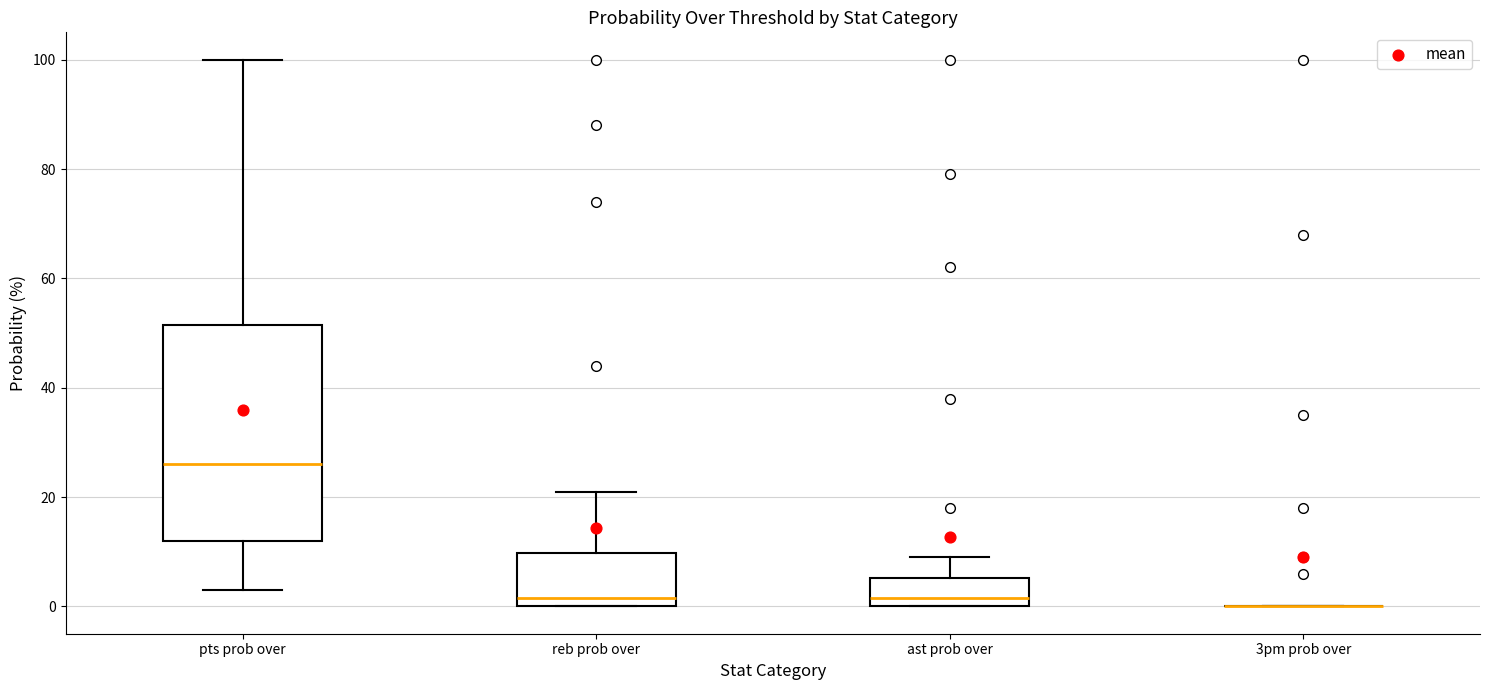

Comparing the boxes themselves (not the whiskers), which one is the tallest?

pts prob over